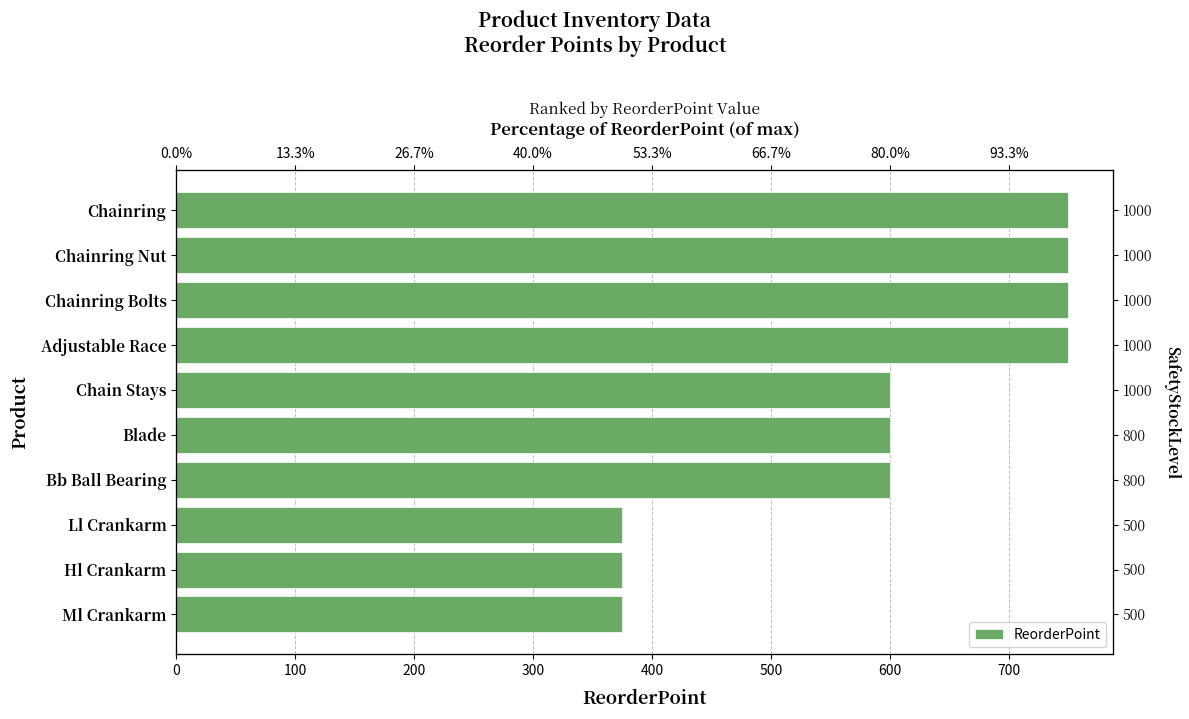

What is the difference between the maximum and second lowest values?

375